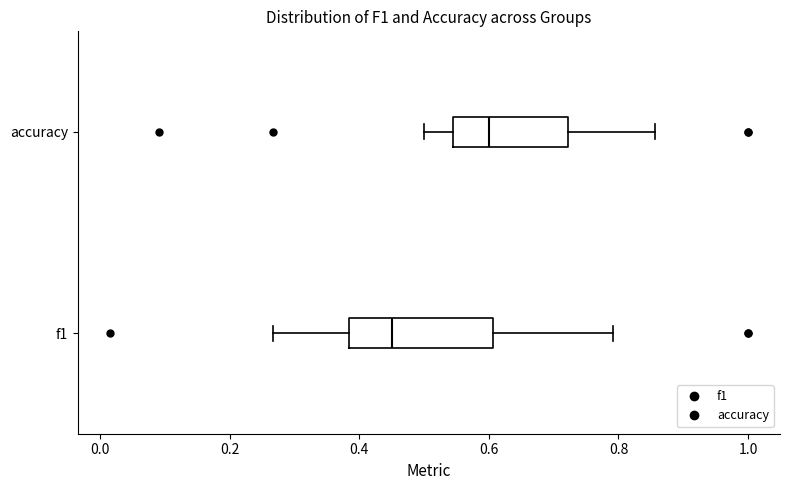

Where does the left whisker of the box for accuracy end on the x-axis? The values are not printed on the chart, so give them approximately, as read against the axis.

0.50